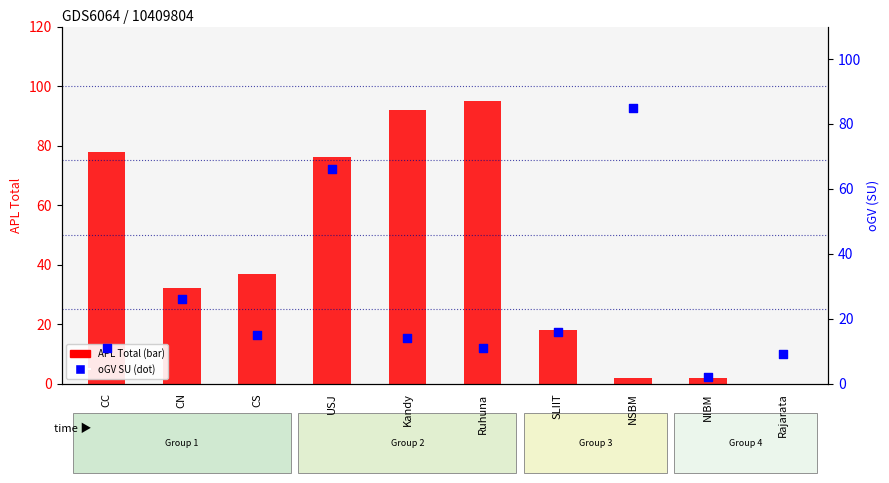

Is the value of oGV SU (dot) at CC greater than the value of APL Total (bar) at USJ?

No